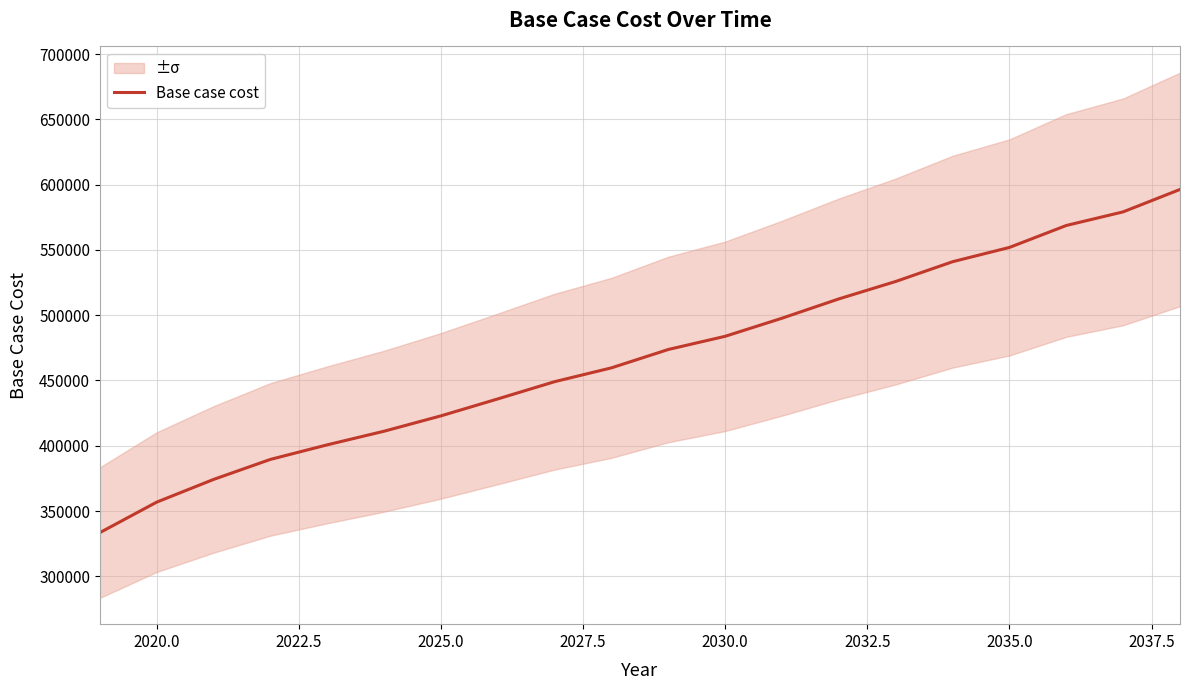

The value of Base case cost at 2020.0 is 356789.7. True or false?

True